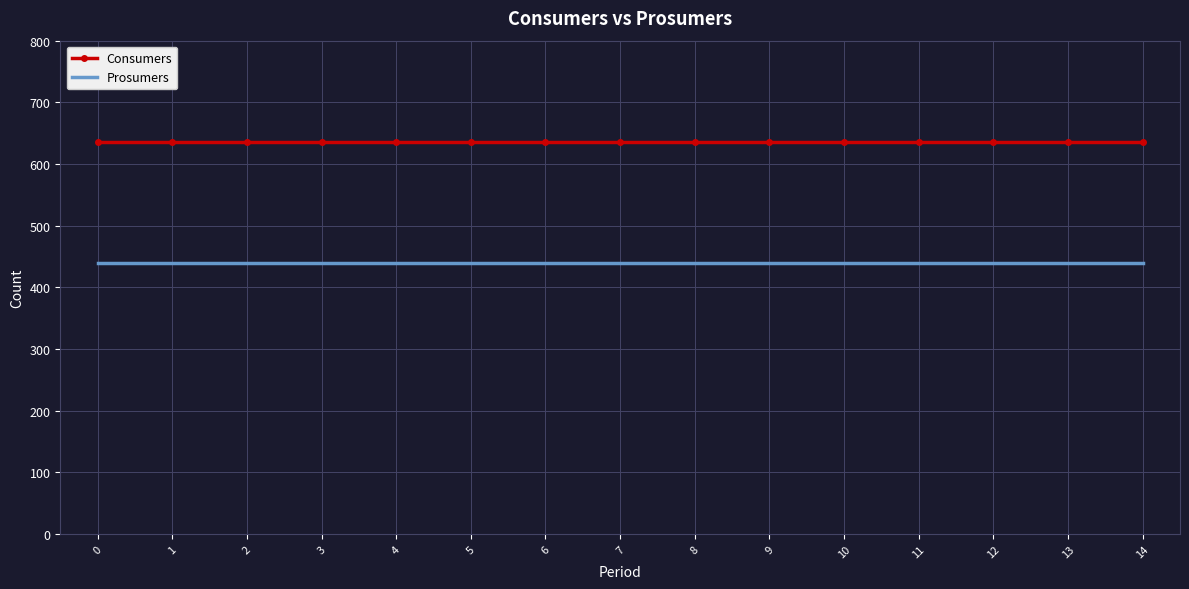

What is the sum of all Prosumers values?

6600